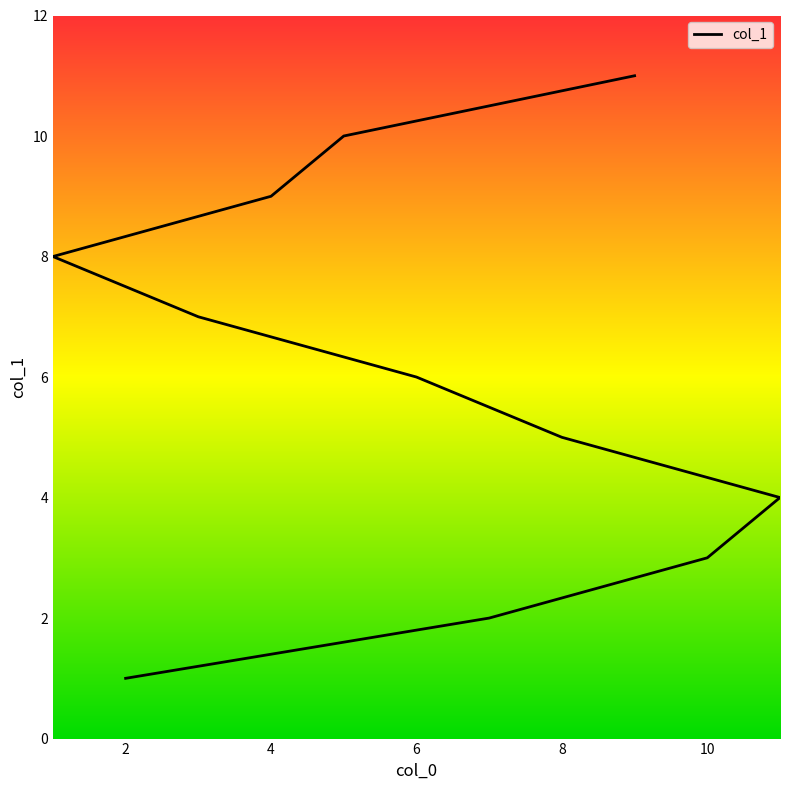

Reading left to right, extract all data points from this chart.

1	2	3	4	5	6	7	8	9	10	11